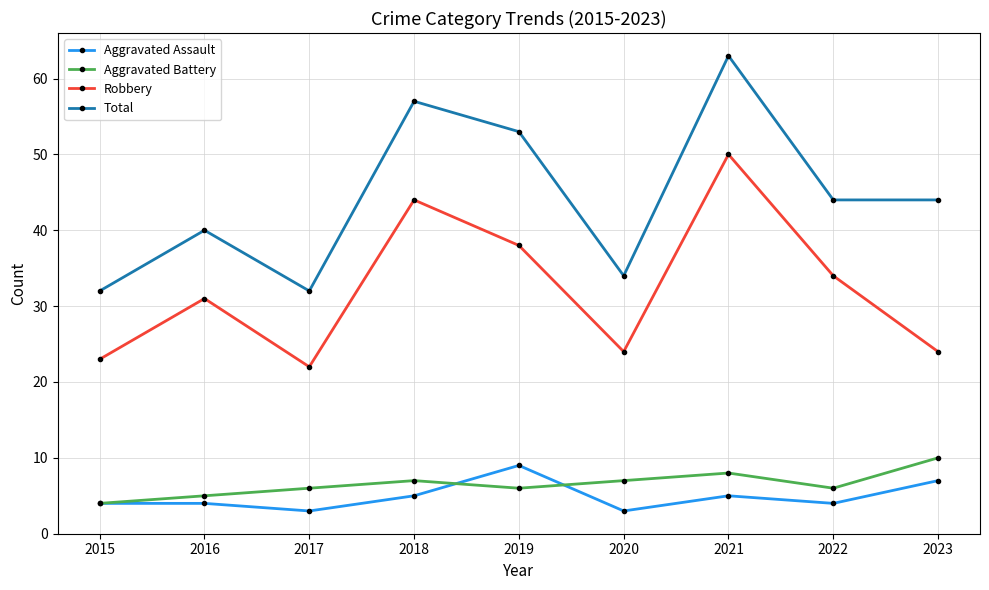

What is the maximum value shown in the chart?

63